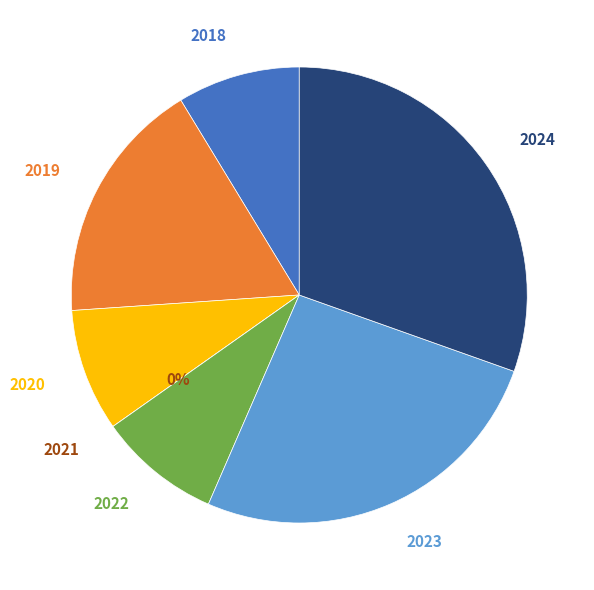

What is the change in value from 2023 to 2024?

+1